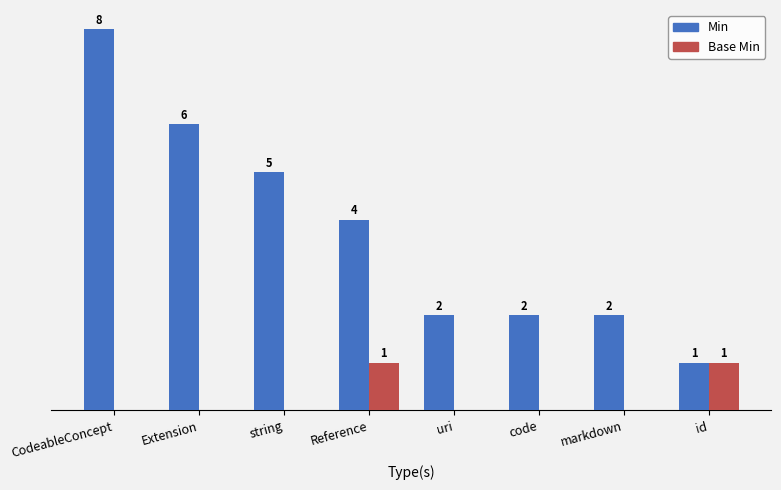

At which category is the sum across all series the highest?

CodeableConcept